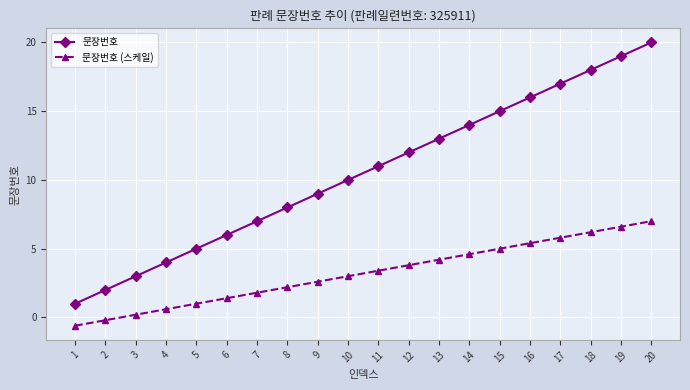

What is the value of the 문장번호 point at the 12th from the left?

12.0